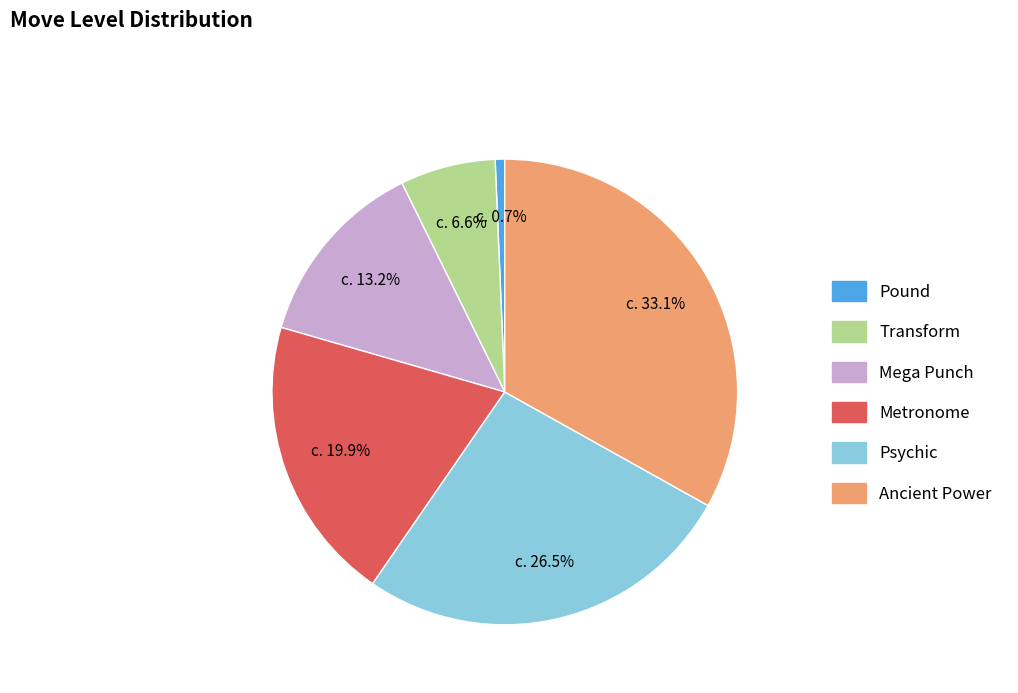

The Metronome slice represents 34% of the pie. True or false?

False